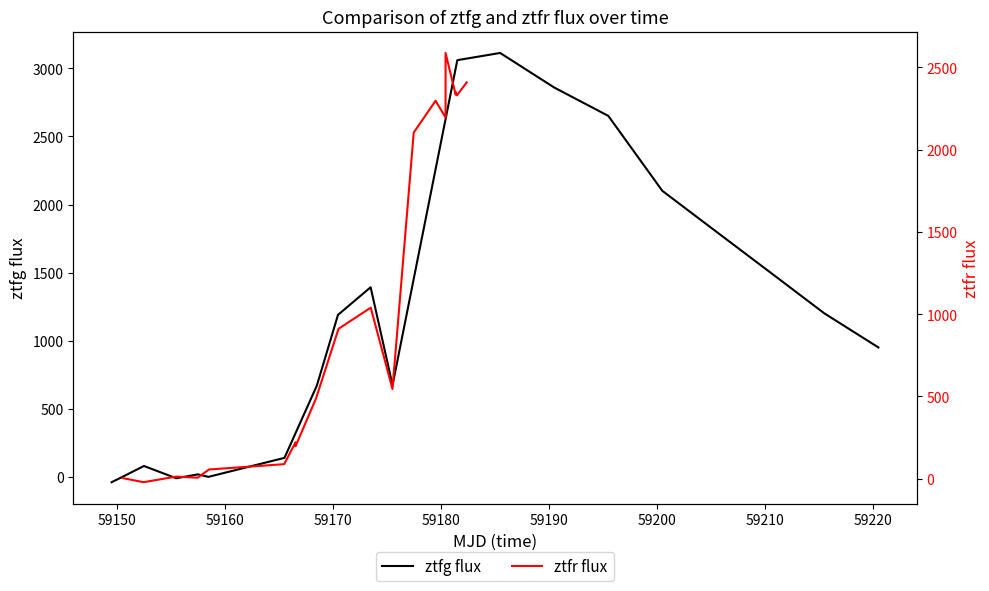

Count the number of categories in the chart.

20